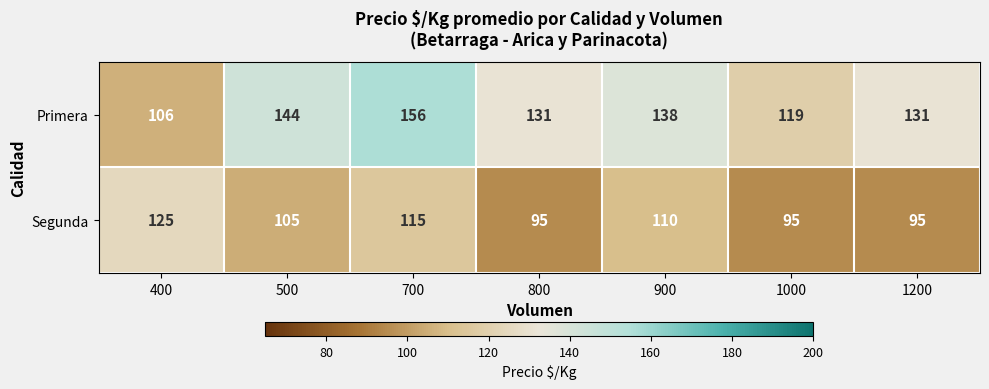

Count the number of data series in this chart.

2